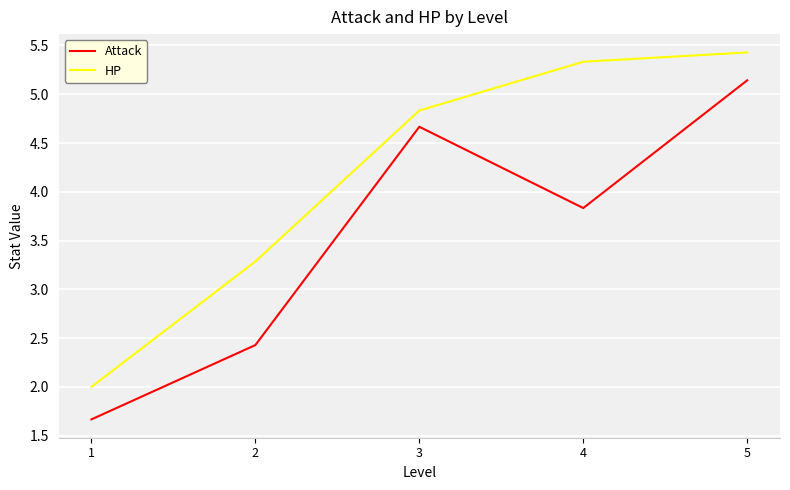

At which label does HP first exceed 4?

3